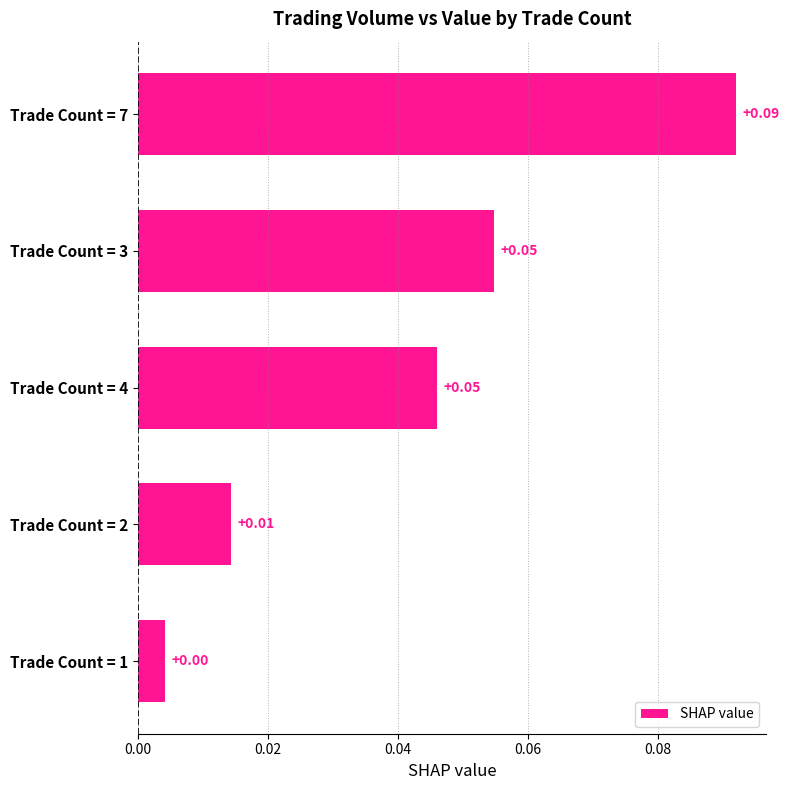

How many bars are there in total?

5